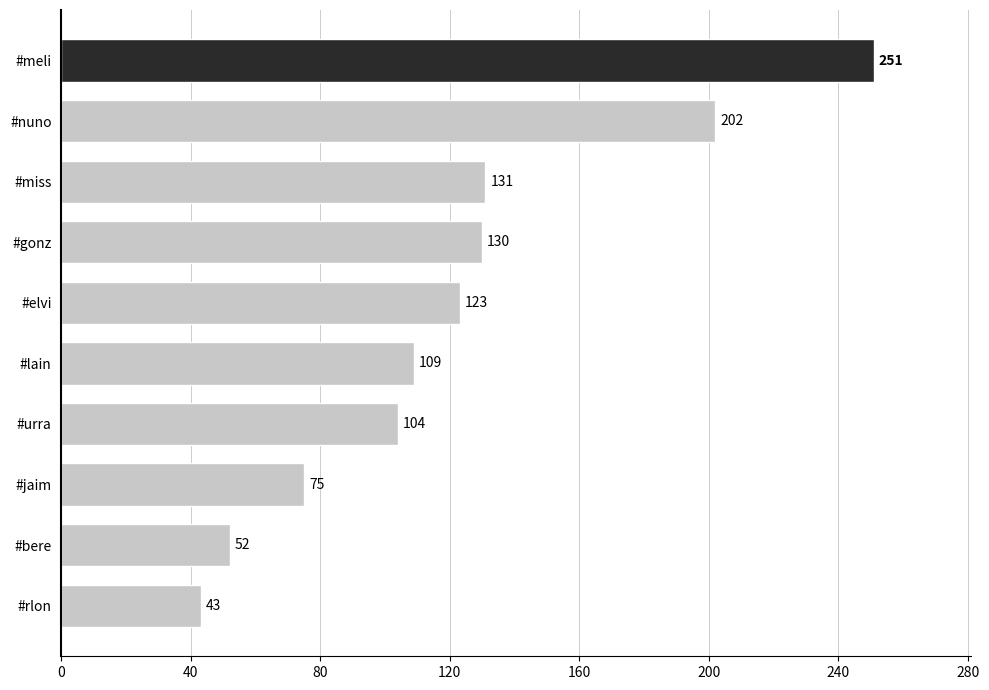

Rank the categories by value from lowest to highest.

#rlon, #bere, #jaim, #urra, #lain, #elvi, #gonz, #miss, #nuno, #meli